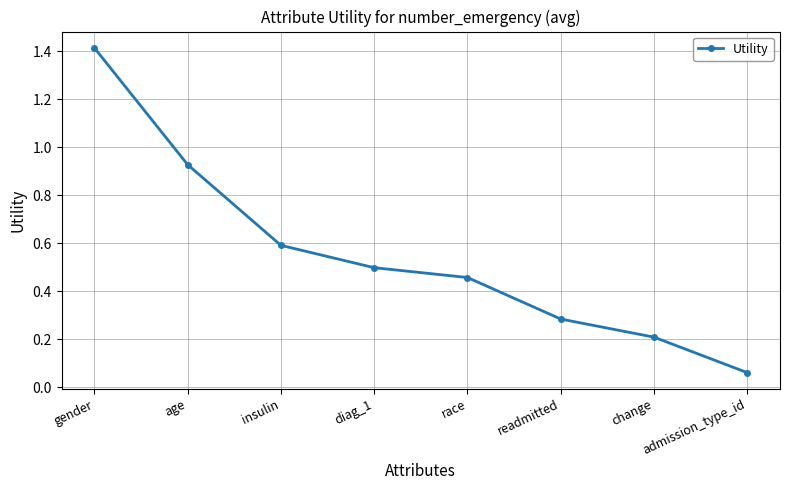

What is the maximum value shown in the chart?

1.4